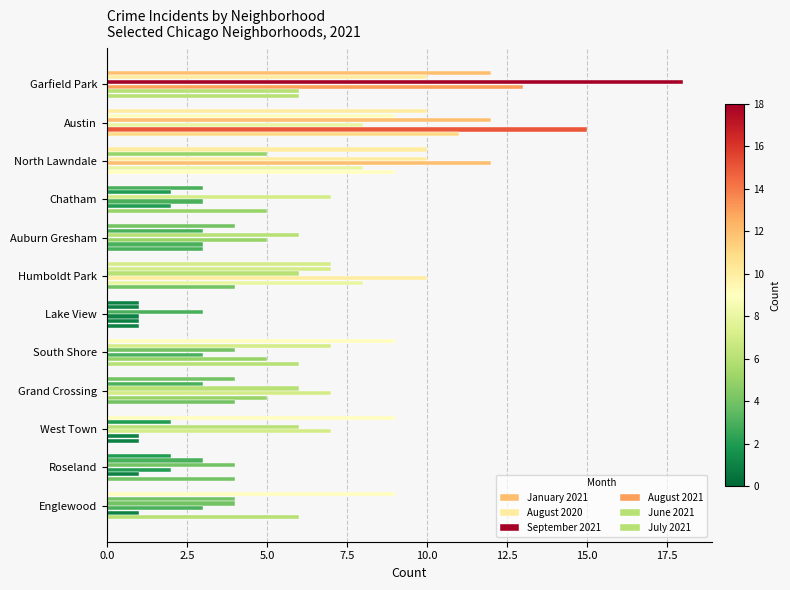

Count the number of data series in this chart.

6